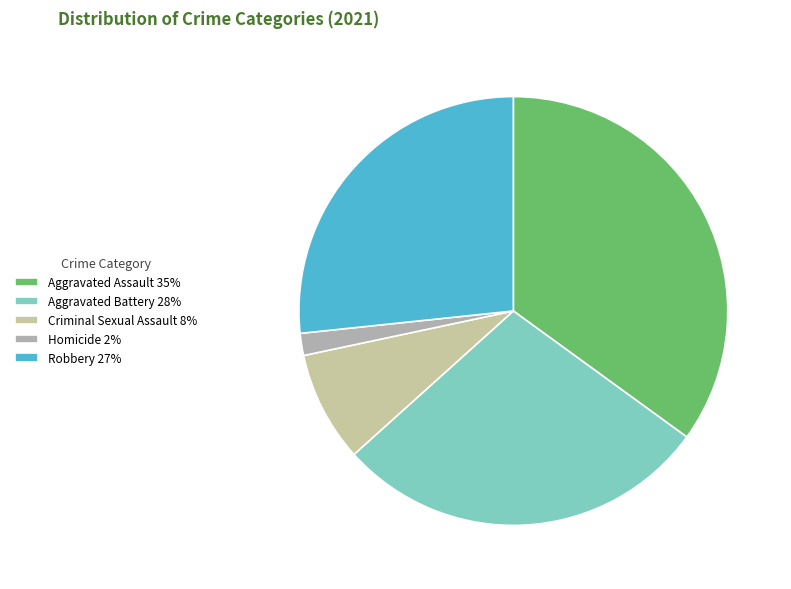

Is it true that Aggravated Battery is 28% of the pie?

True